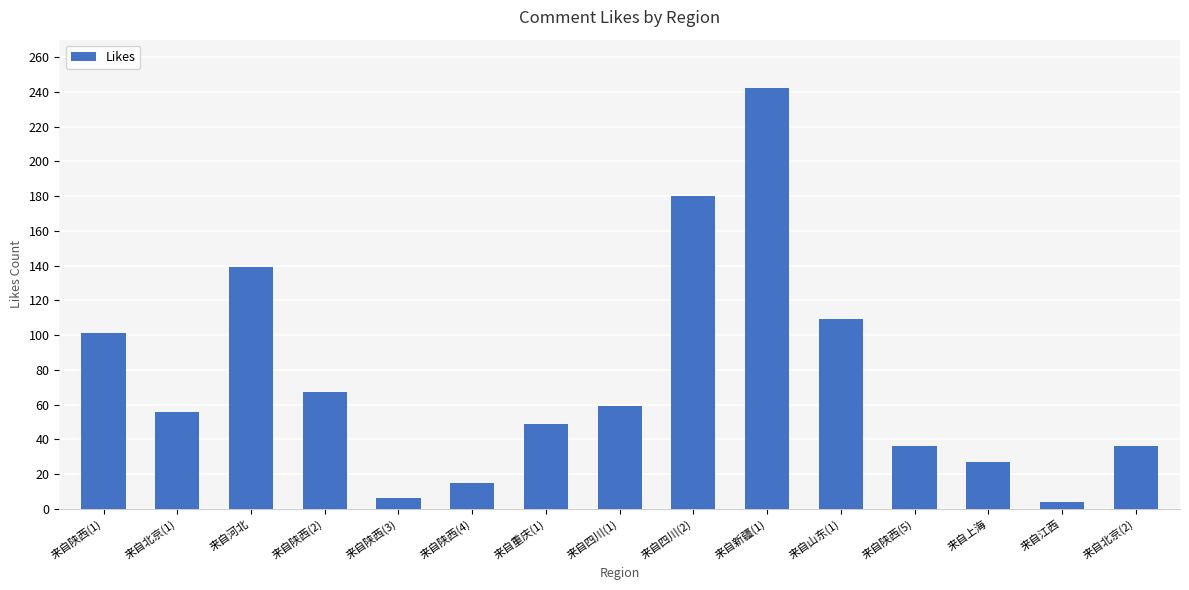

What is the maximum value shown in the chart?

242